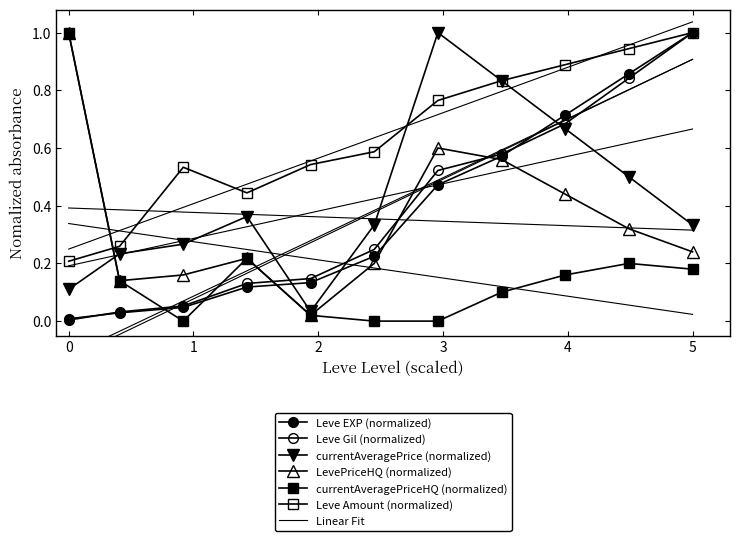

The Leve Amount (normalized) series shows 1.6 at 8. True or false?

False